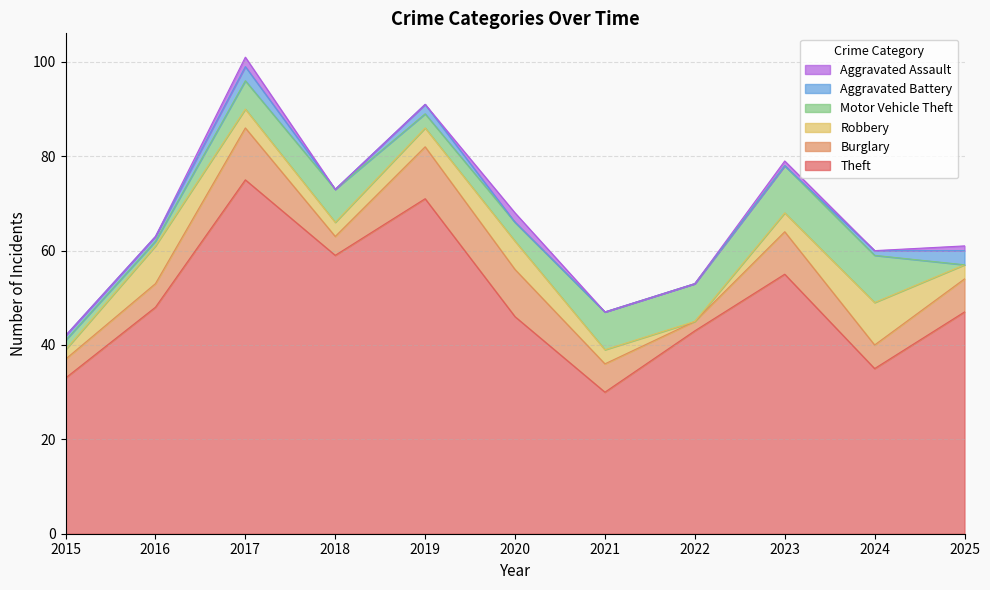

What is the value of the Motor Vehicle Theft point at the 1st from the left?

2